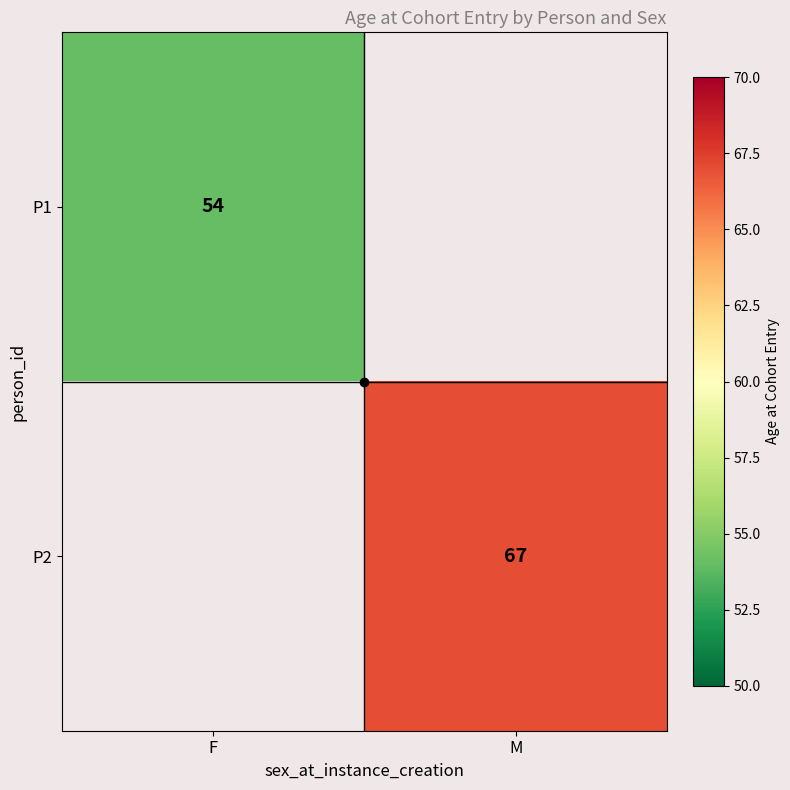

Rank the series by their maximum value, from lowest to highest.

P1, P2